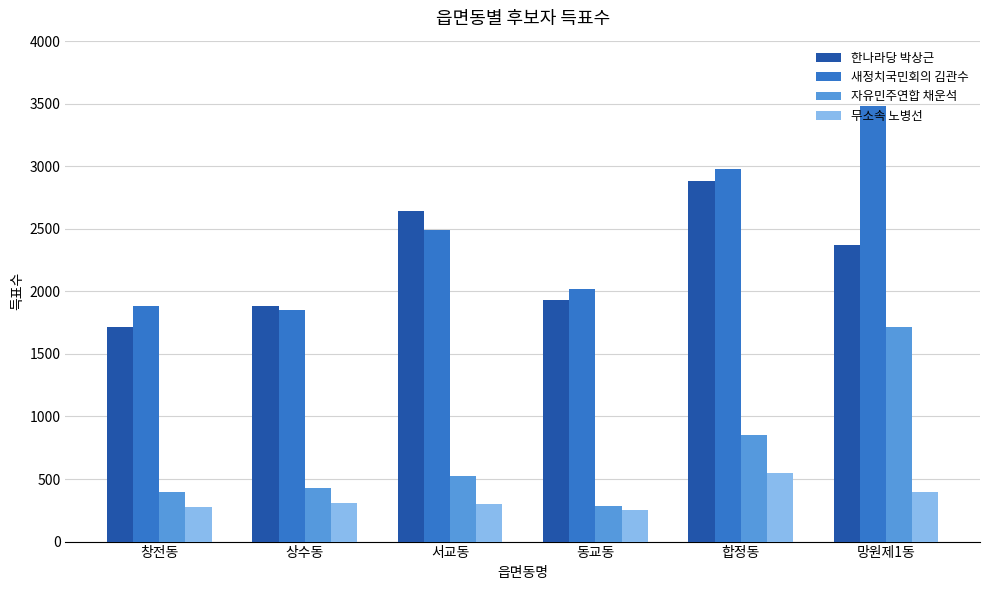

How many data points does each series have?

6